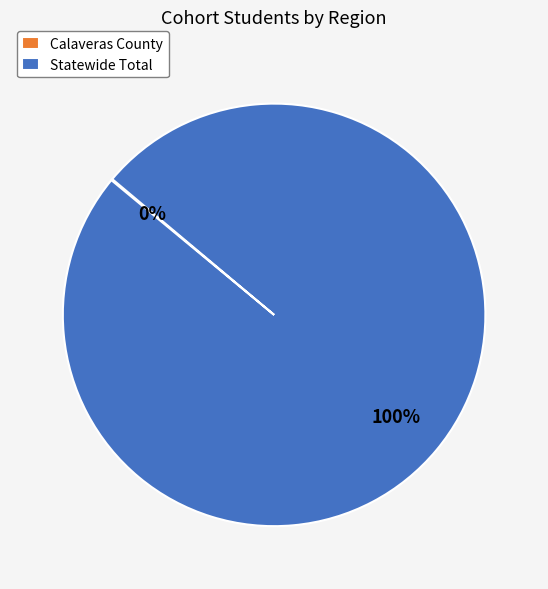

Is it true that Statewide Total is 91% of the pie?

False